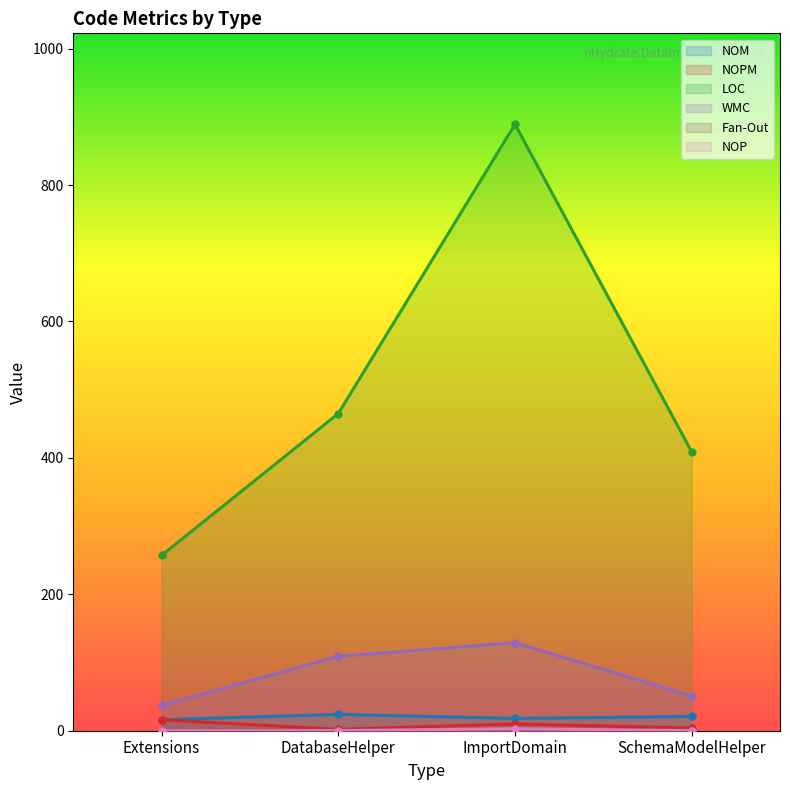

What is the difference between the highest and lowest values at ImportDomain?

886